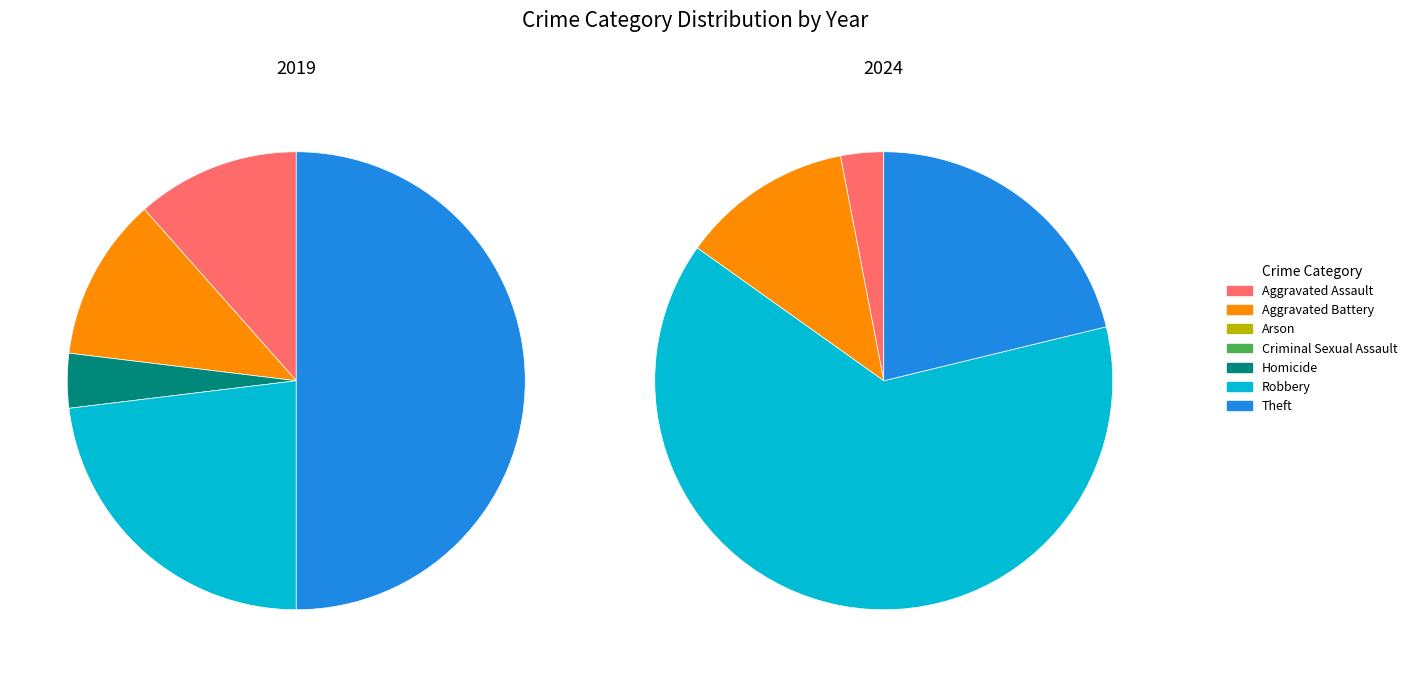

The Aggravated Battery slice represents 12% of the pie. True or false?

True